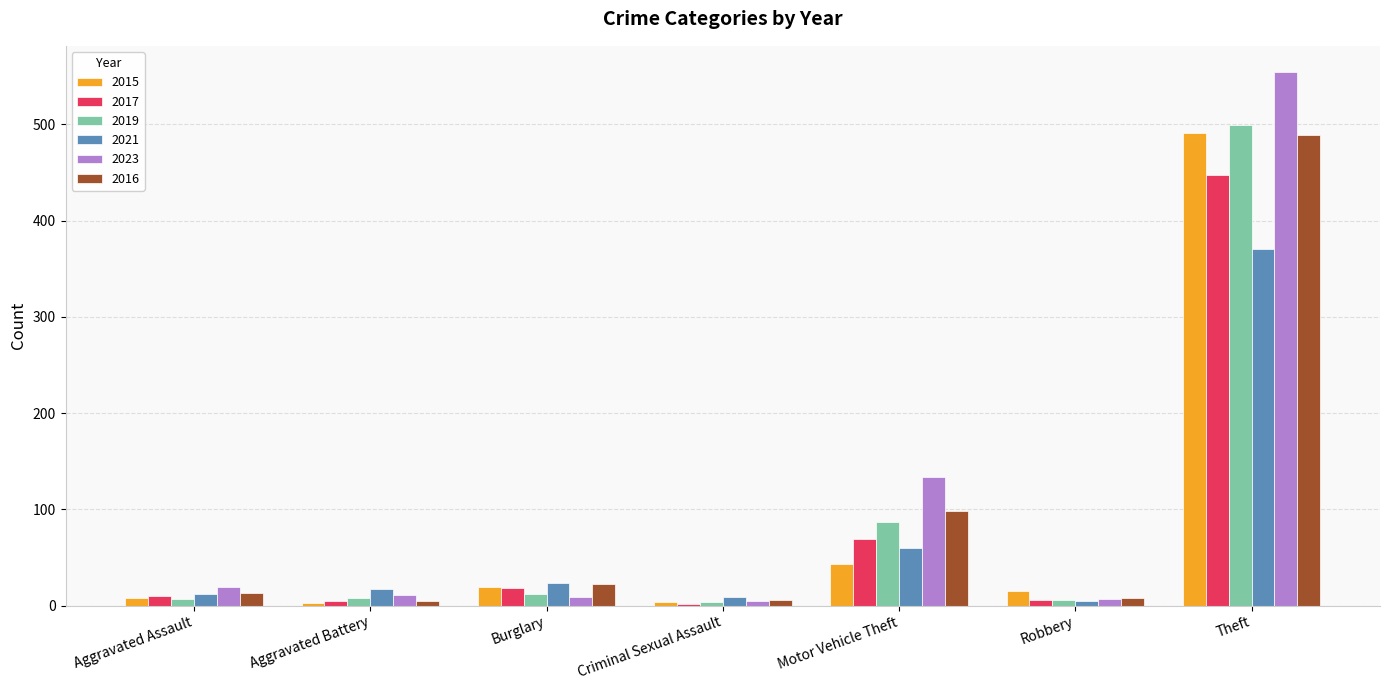

Which series has the largest range (max minus min)?

2023